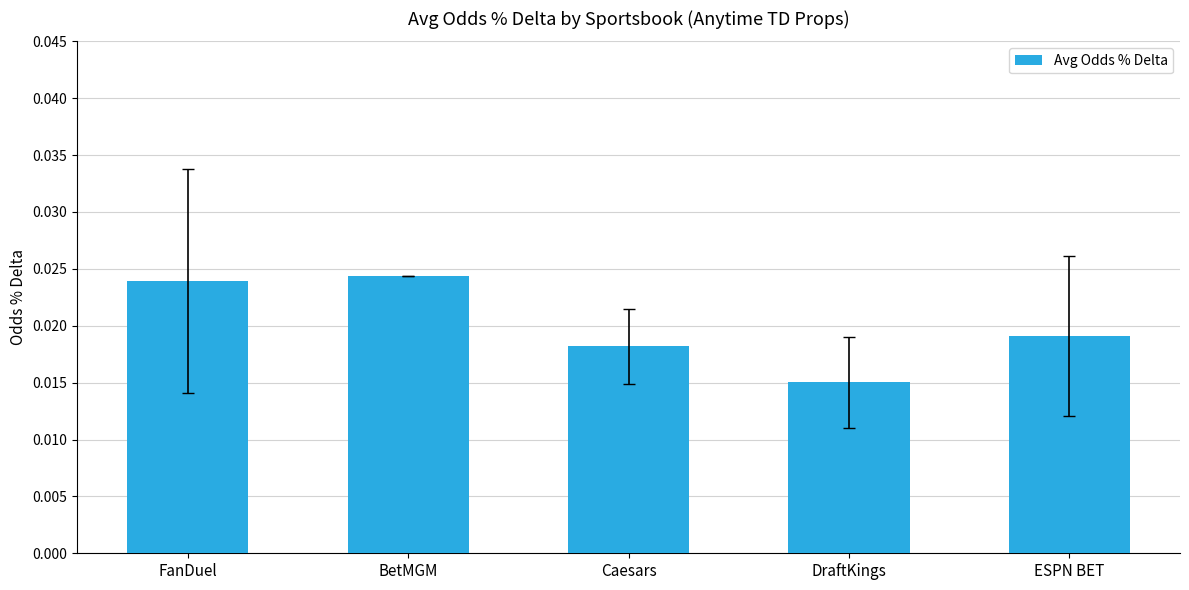

What is the label of the 2nd bar from the right?

DraftKings